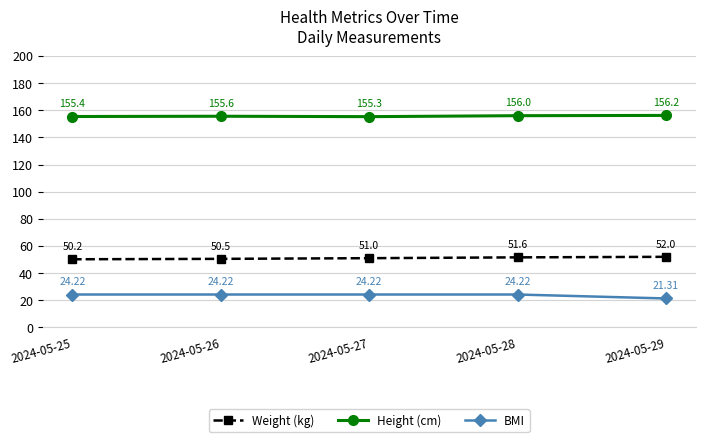

Does the chart display data point markers on the line(s)?

Yes